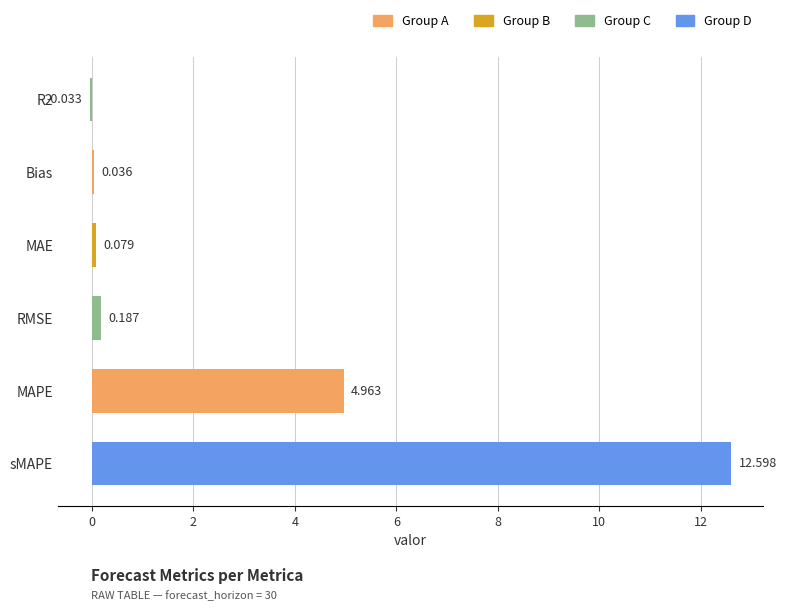

Count the number of categories in the chart.

6